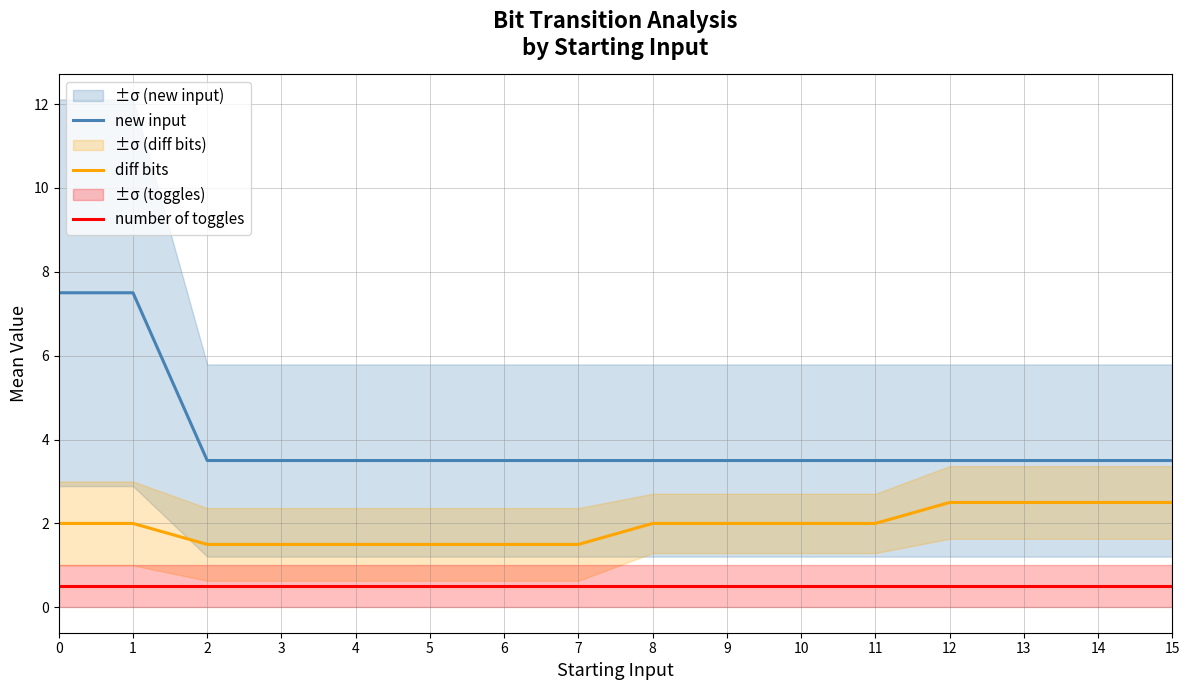

True or false: diff bits has a value of 2.0 at 1.

True